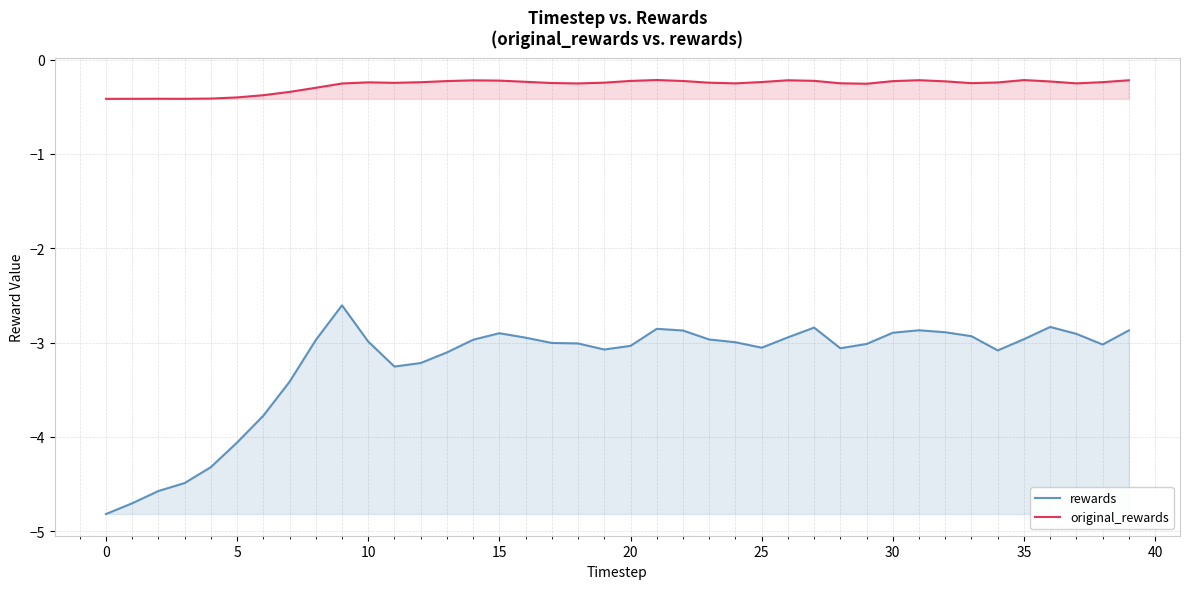

True or false: original_rewards has more than 1 points higher than both neighbors.

True